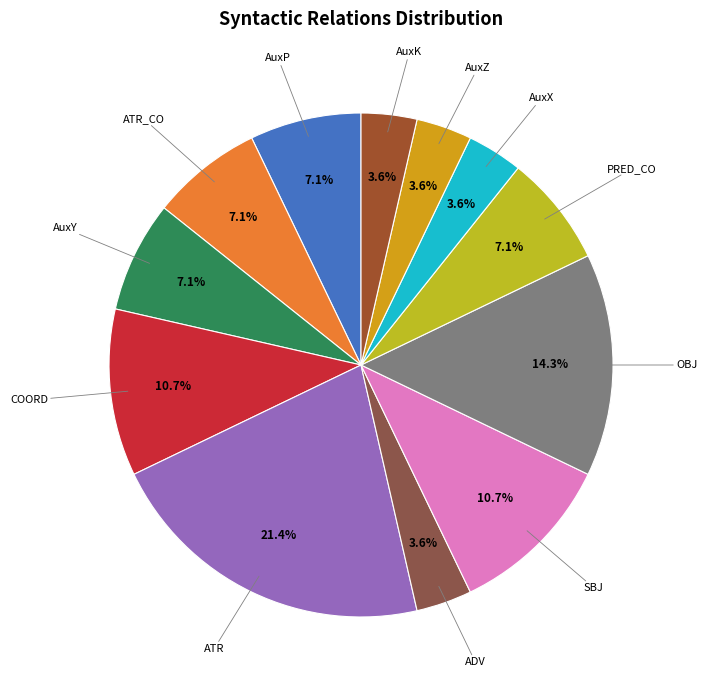

Count the number of slices in the pie.

12